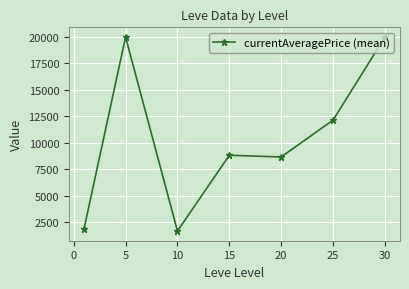

True or false: there are more than 0 points higher than both neighbors.

True